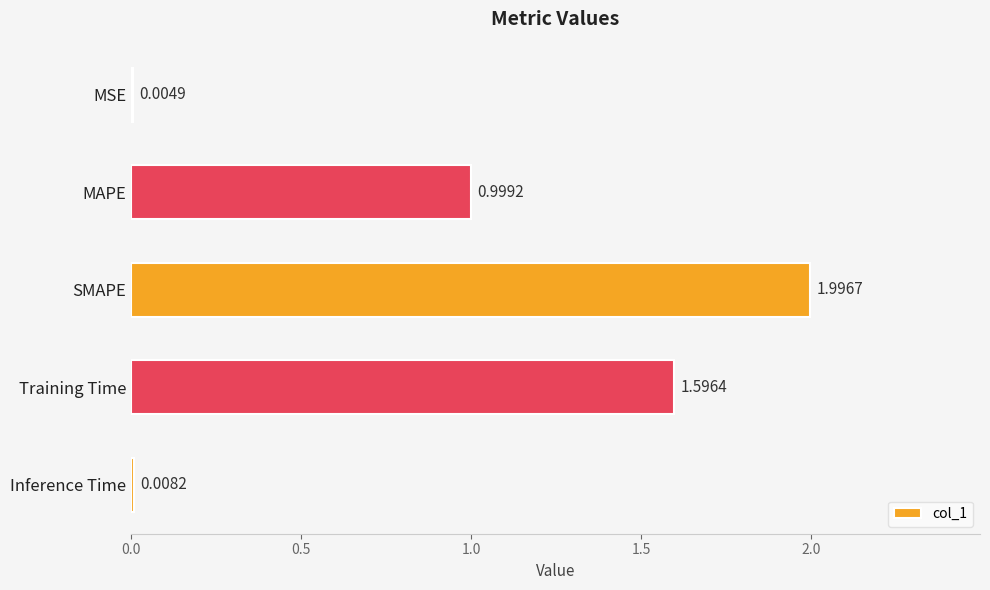

Where is the data nearest to the value 1?

MAPE